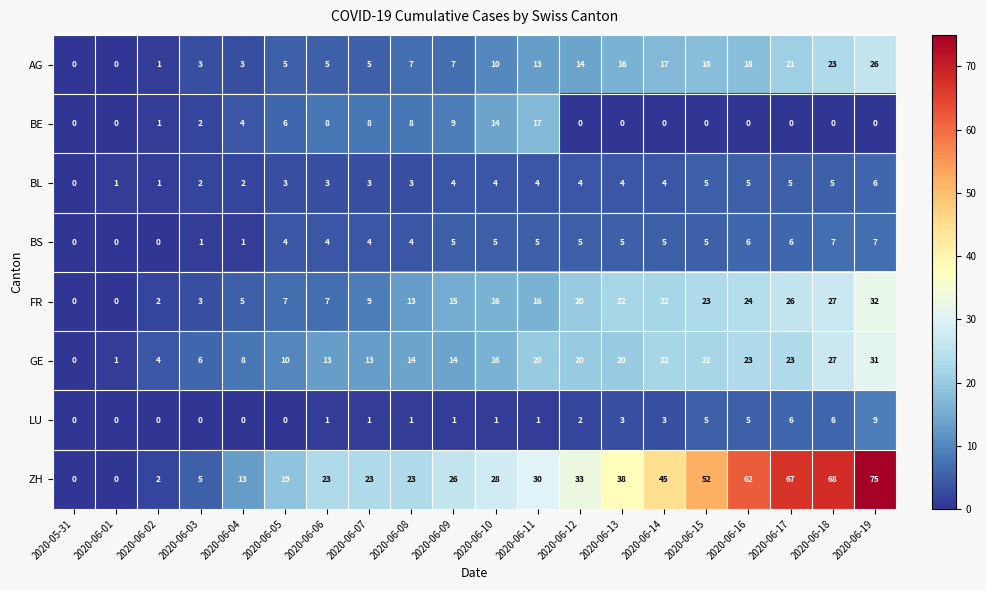

How many data points does each series have?

20